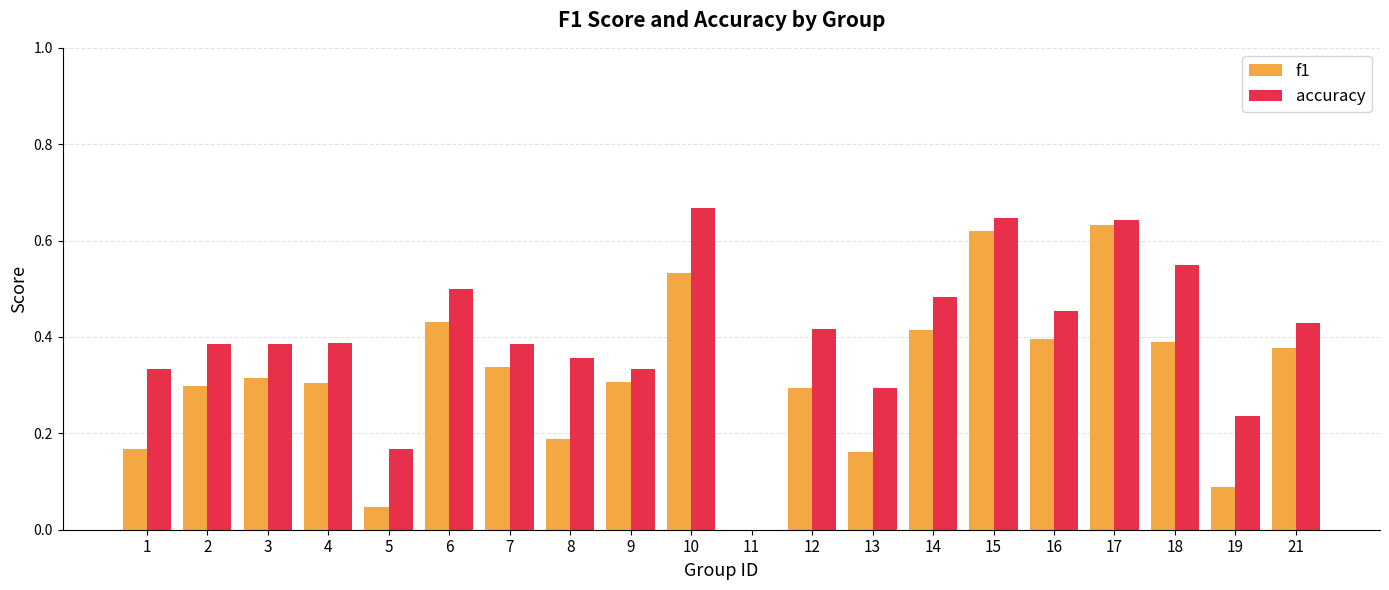

Is it true that f1 equals 0.4 at 12?

False